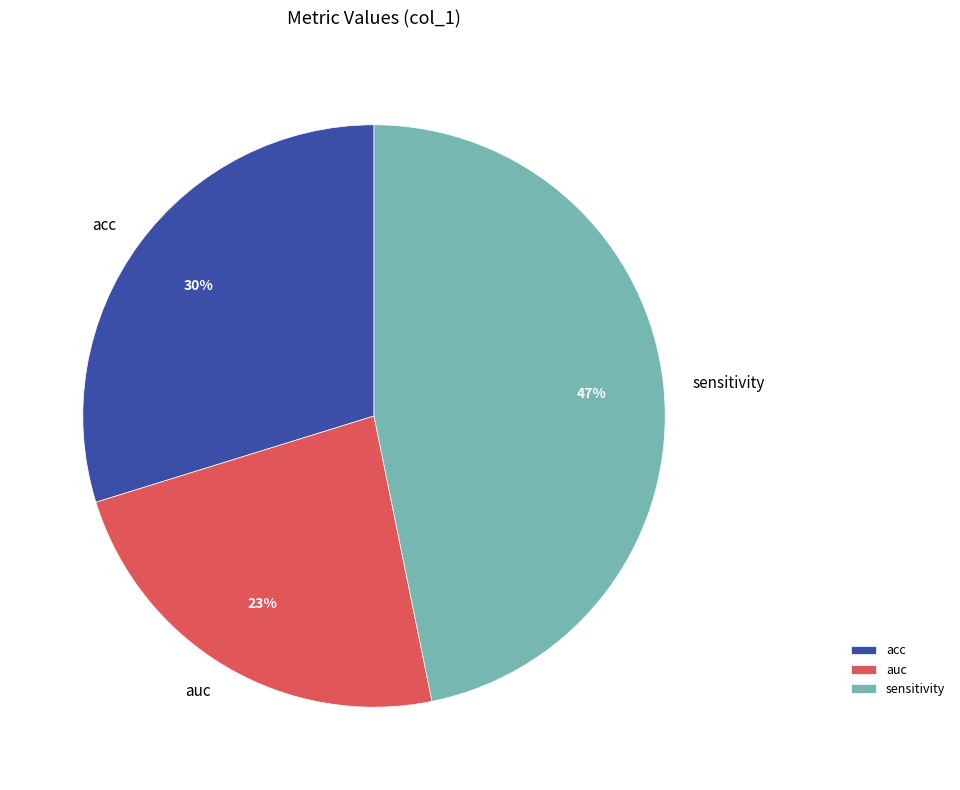

How many segments does this pie chart have?

3